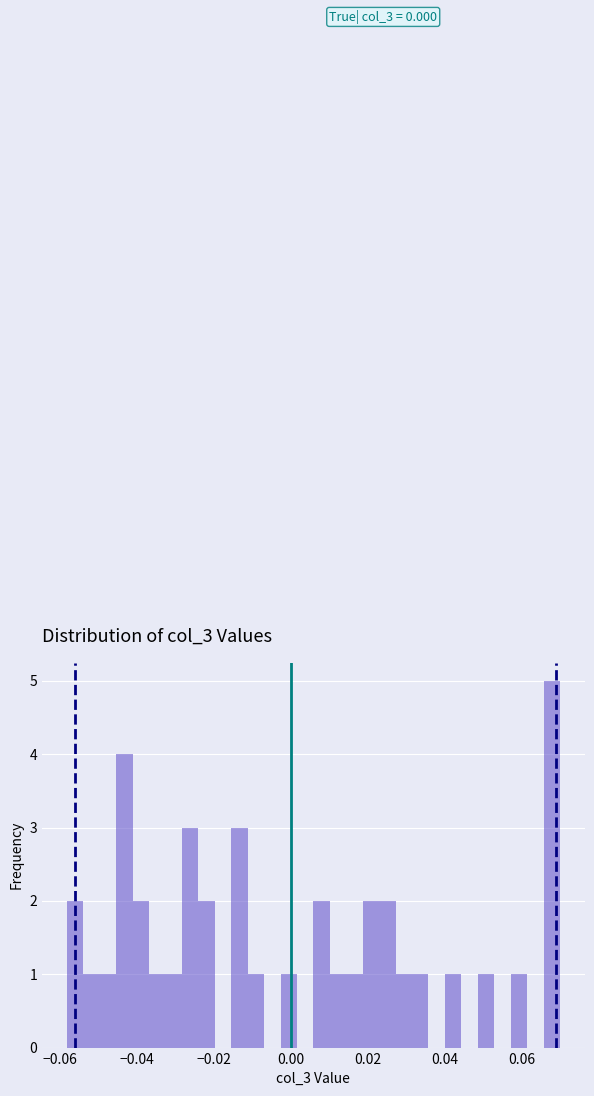

Around what value on the x-axis is the tallest bar? Give the approximate position of its centre, as read against the axis.

0.068